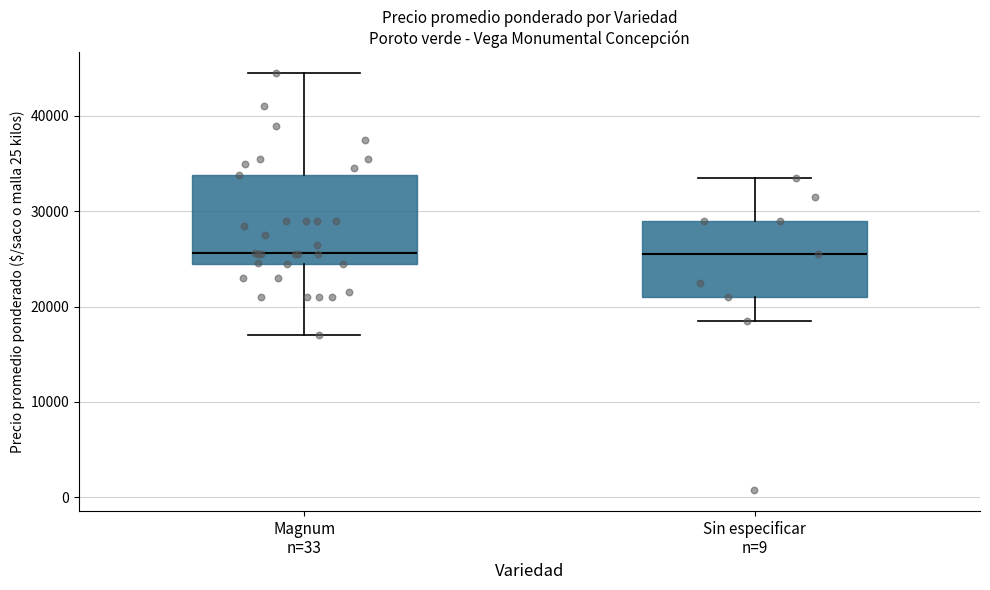

Where does the upper whisker of the box for Sin especificar n=9 end on the y-axis? The values are not printed on the chart, so give them approximately, as read against the axis.

34000